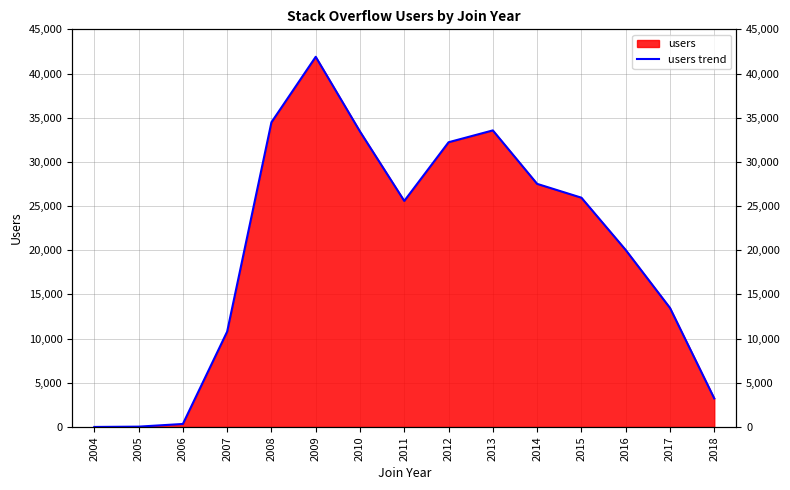

How many points are higher than both their immediate neighbors (excluding endpoints)?

2